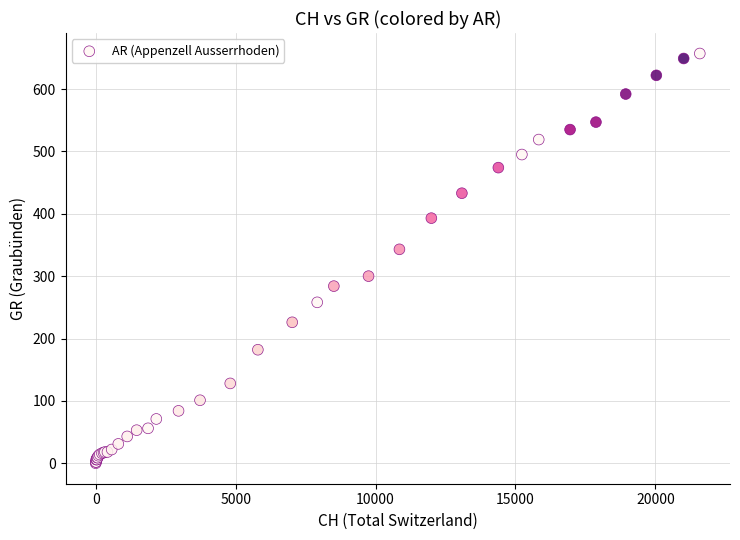

What Y value in the scatter plot is closest to 328?

343